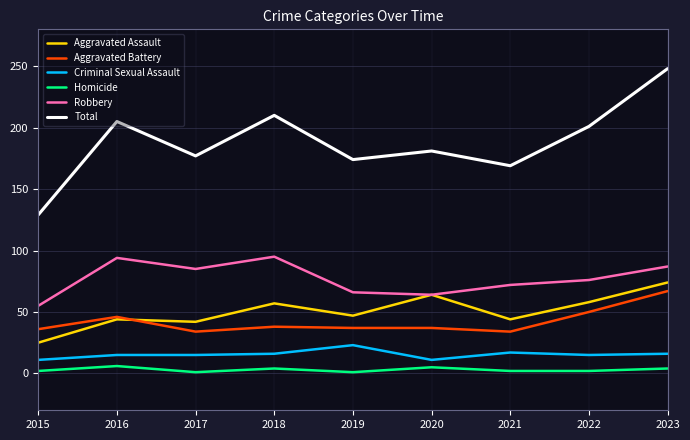

Which category has the highest value across all series?

2023